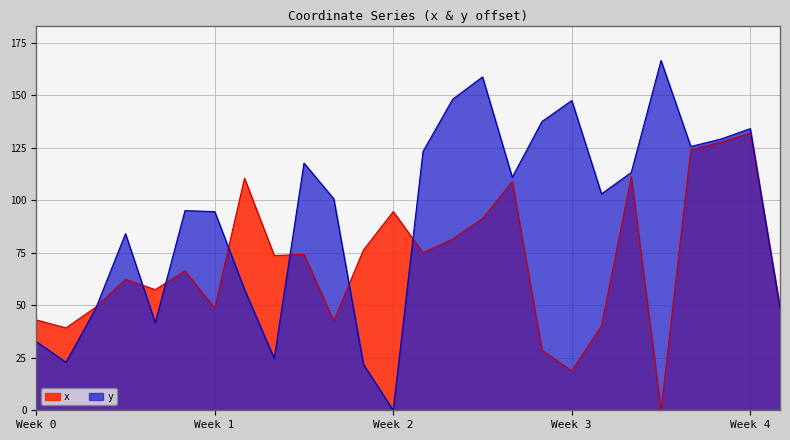

How many intersections are there between y and x?

8